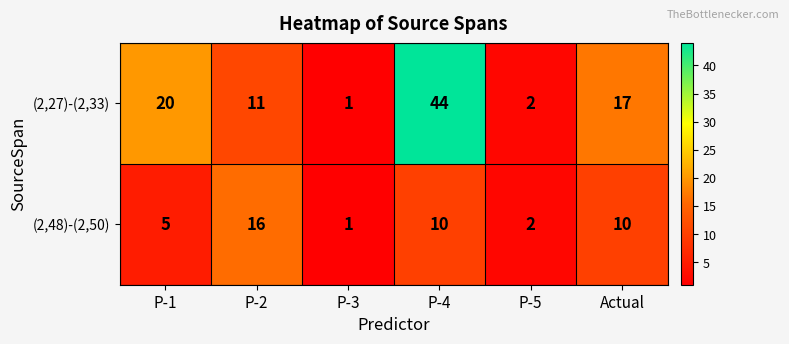

At which label does (2,27)-(2,33) first exceed 17?

P-1